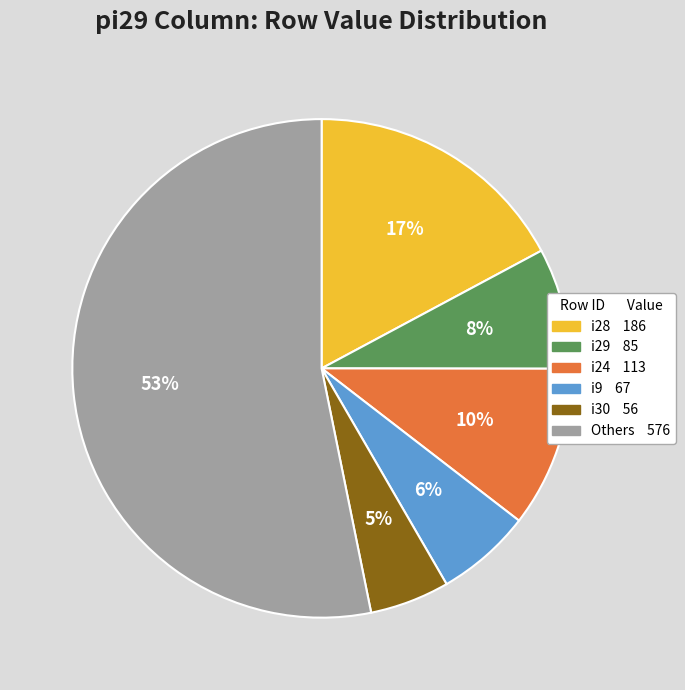

What percentage is the i30 56 slice, to the nearest percent?

5%